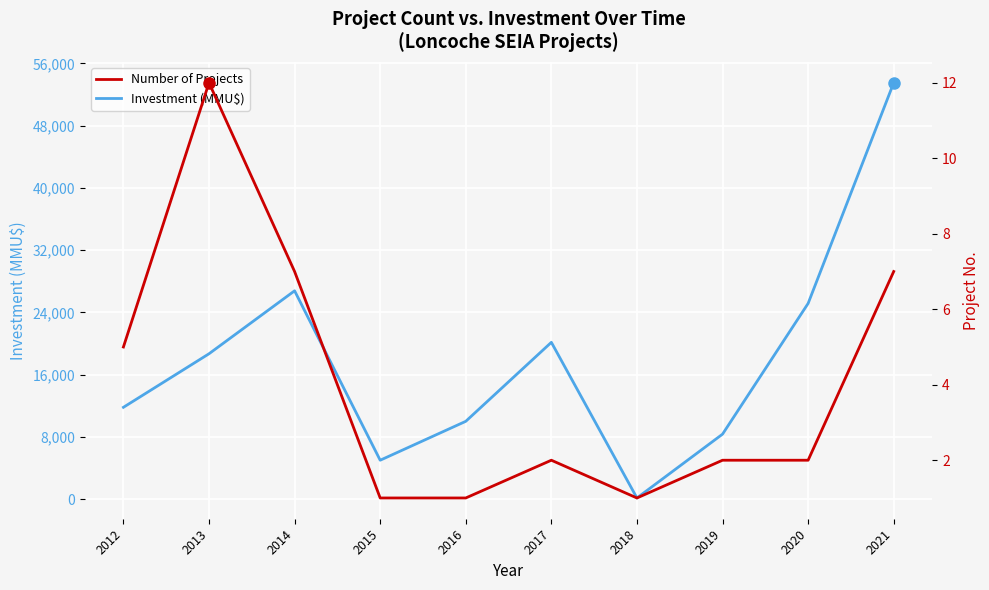

Reading right to left, list all the values displayed in this chart.

Investment (MMU$): 2021=53500	2020=25150	2019=8350	2018=150	2017=20150	2016=10000	2015=5000	2014=26770	2013=18680	2012=11800
Number of Projects: 2021=7	2020=2	2019=2	2018=1	2017=2	2016=1	2015=1	2014=7	2013=12	2012=5